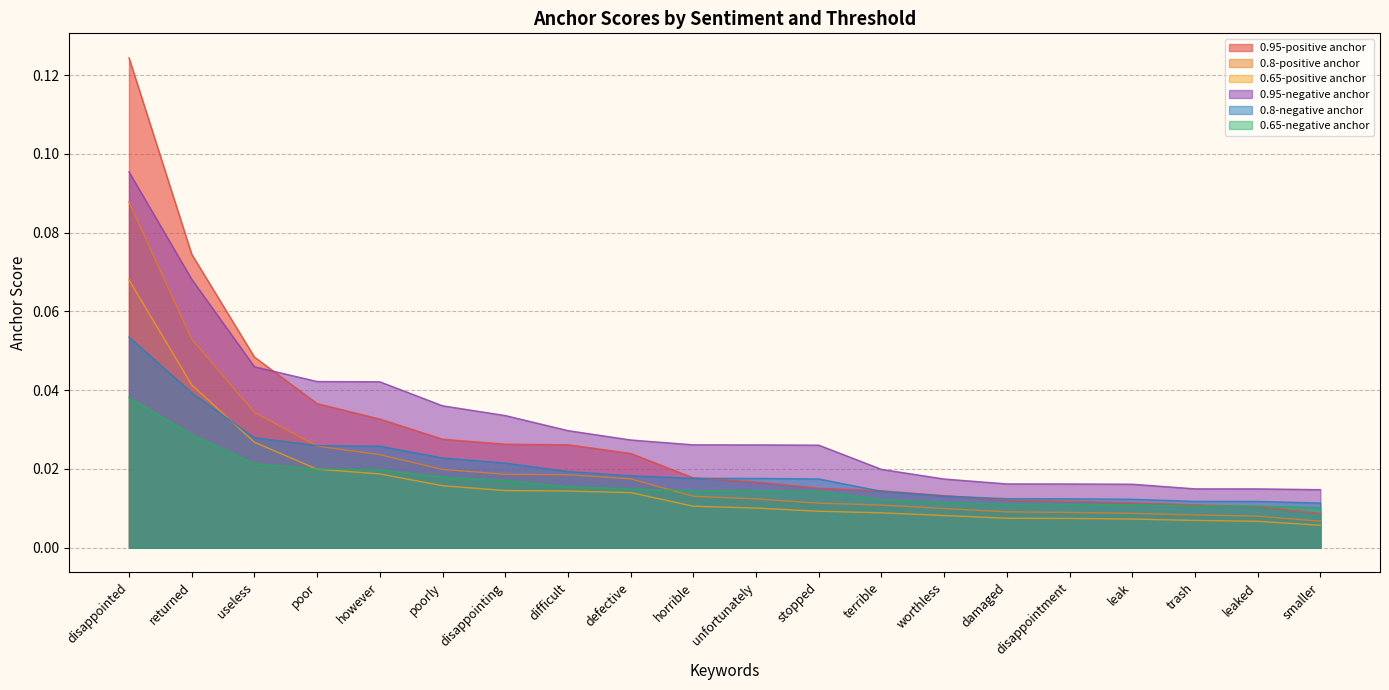

True or false: 0.95-negative anchor and 0.8-negative anchor cross at least once.

False